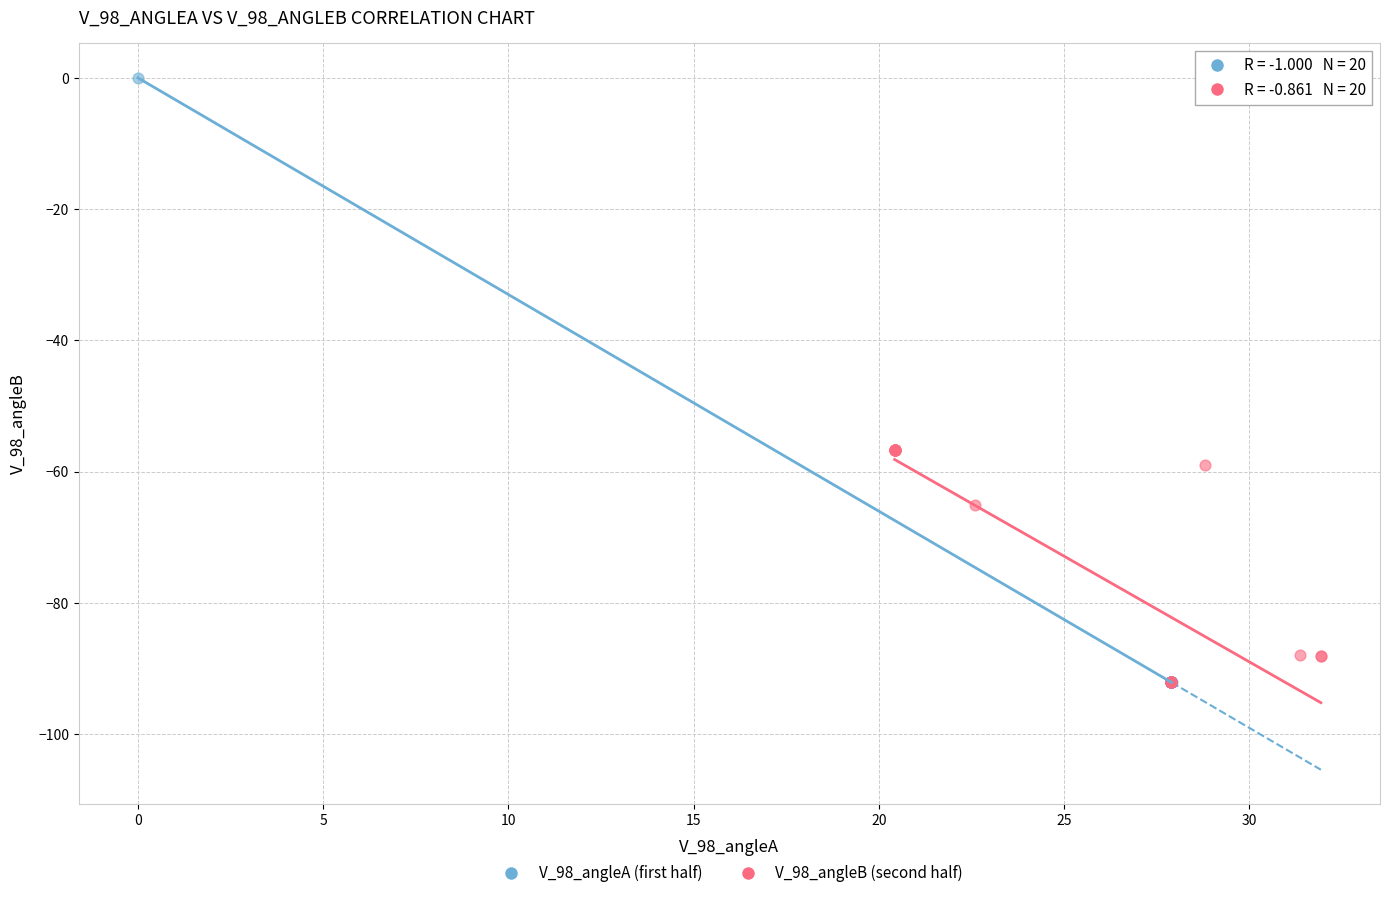

Which series has the widest spread of Y values?

V_98_angleA (first half)